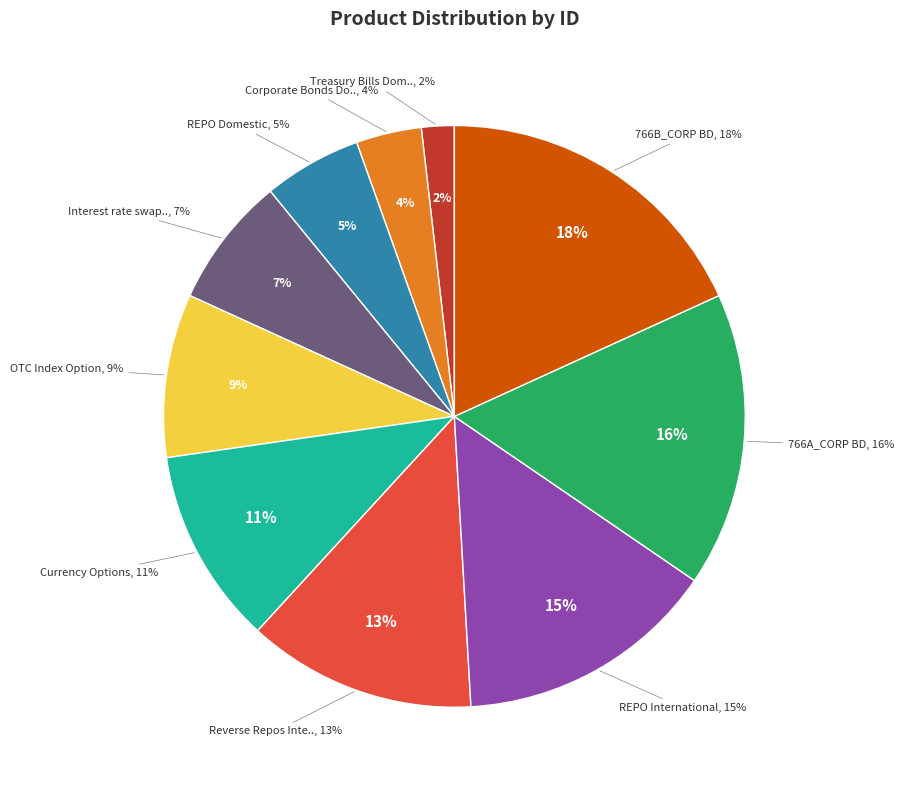

Which has a higher value, REPO Domestic or 766B_CORP BD?

766B_CORP BD